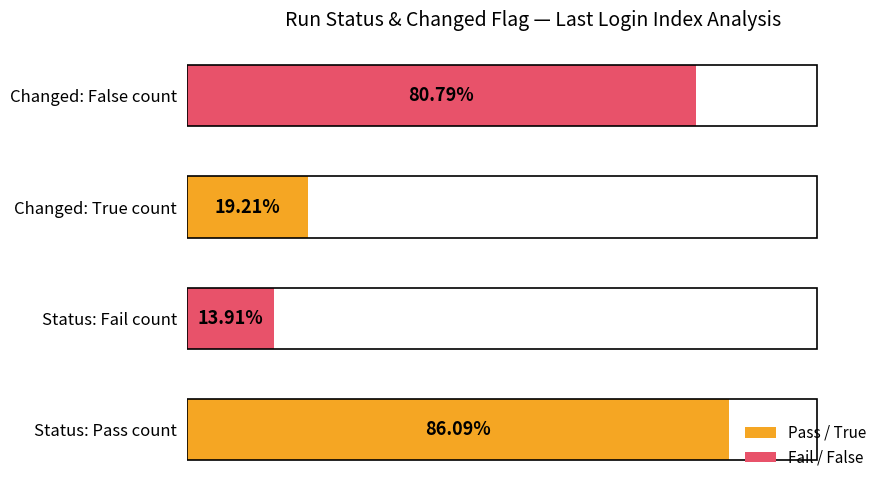

Which has a higher value, Changed: False count or Status: Fail count?

Changed: False count